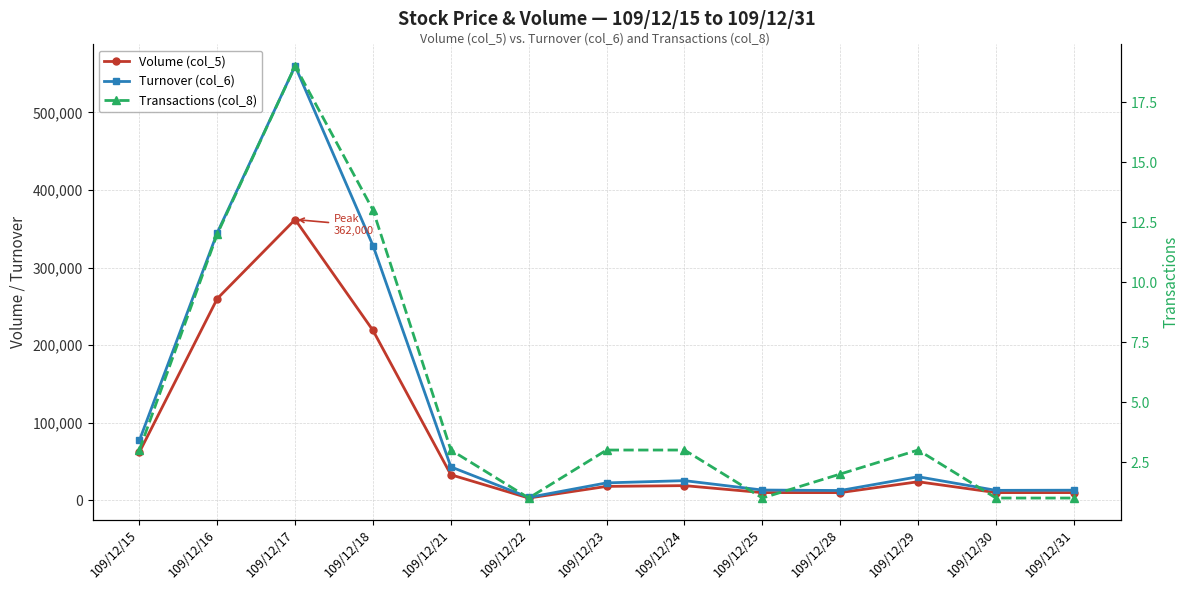

Reading right to left, list all the values displayed in this chart.

Volume (col_5): 10000	10000	24000	10000	10000	19000	18000	3000	33000	219000	362000	260000	62000
Turnover (col_6): 13100	12900	30440	12700	13300	25410	22540	3810	43150	328360	559830	344960	77200
Transactions (col_8): 1	1	3	2	1	3	3	1	3	13	19	12	3